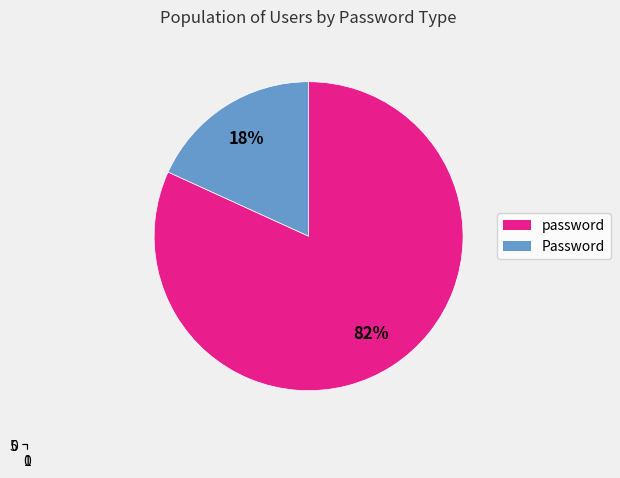

True or false: Password accounts for 18% of the total.

True